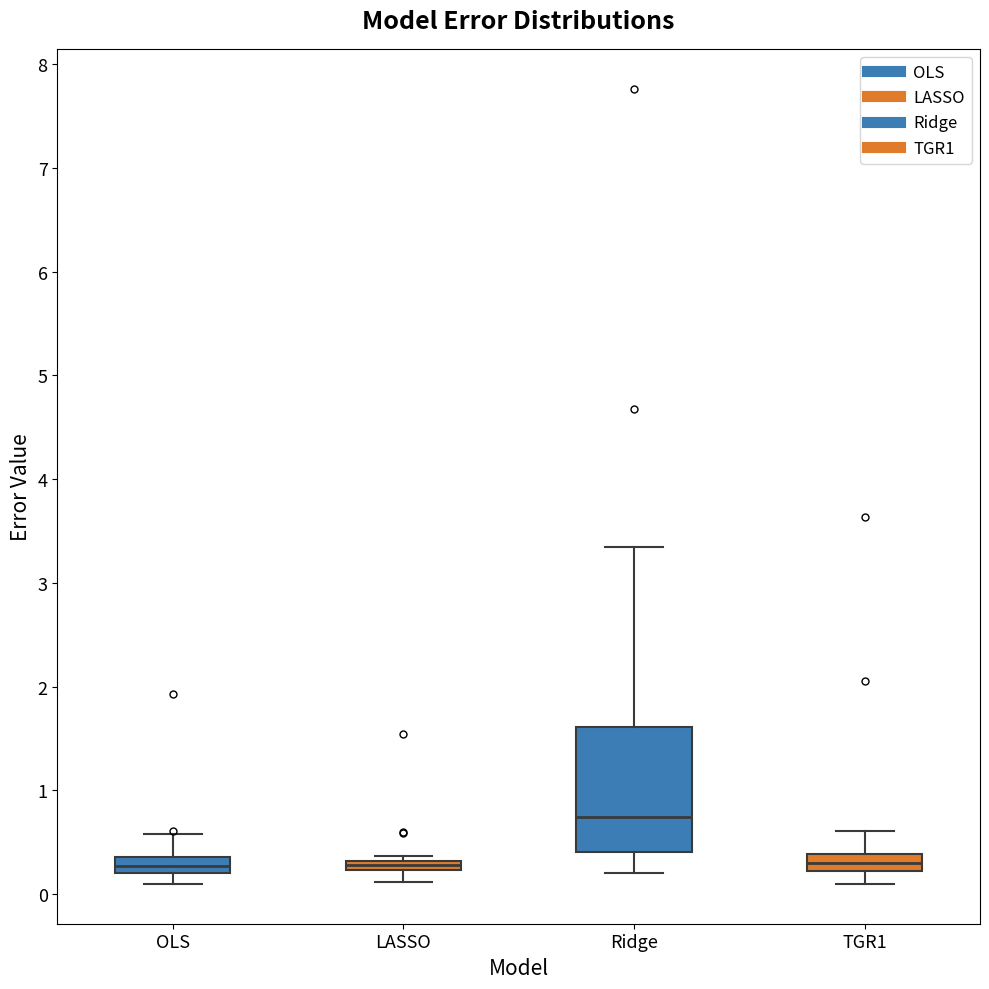

Where does the upper whisker of the box for Ridge end on the y-axis? The values are not printed on the chart, so give them approximately, as read against the axis.

3.3